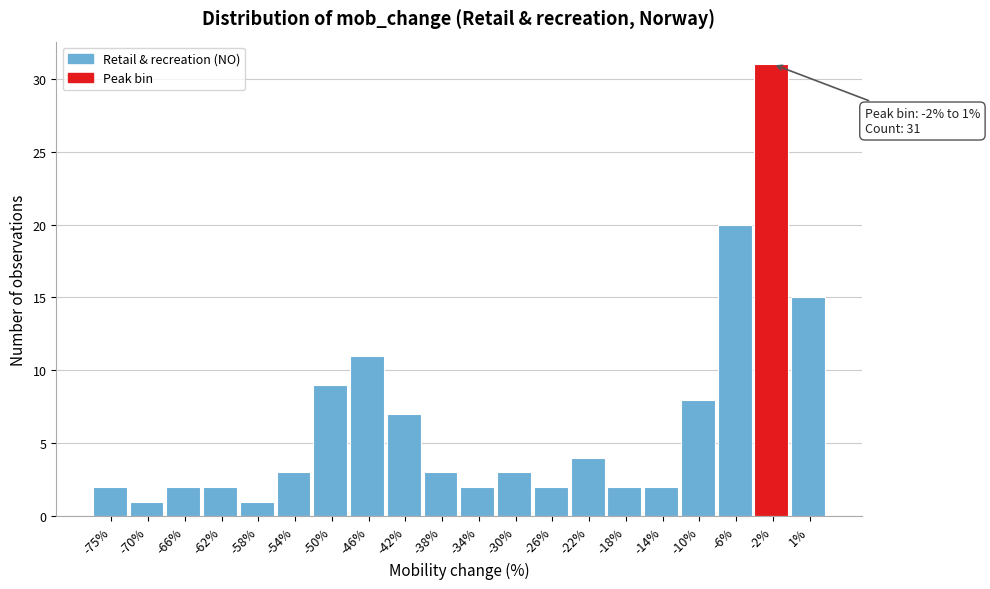

Reading left to right, list all the values displayed in this chart.

2	1	2	2	1	3	9	11	7	3	2	3	2	4	2	2	8	20	31	15